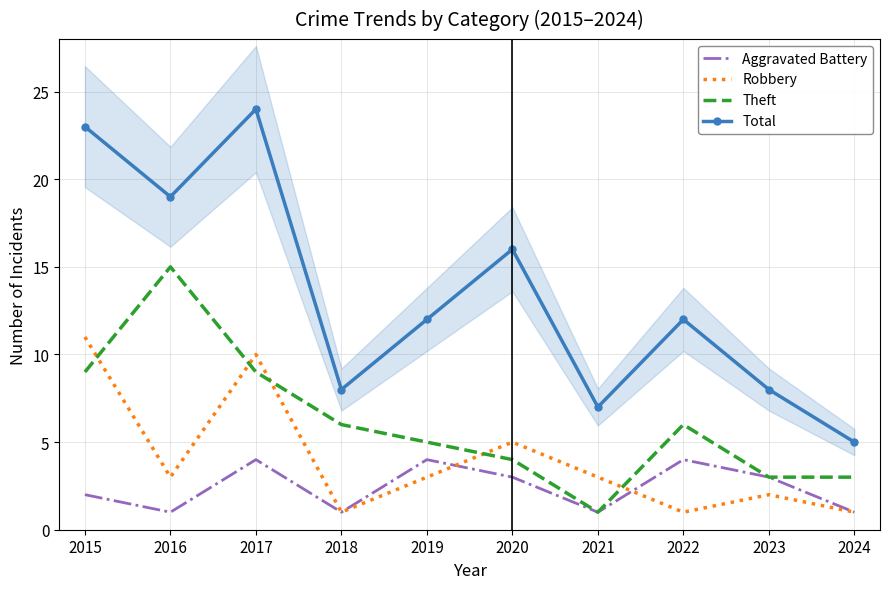

True or false: Total and Theft intersect in this chart.

False